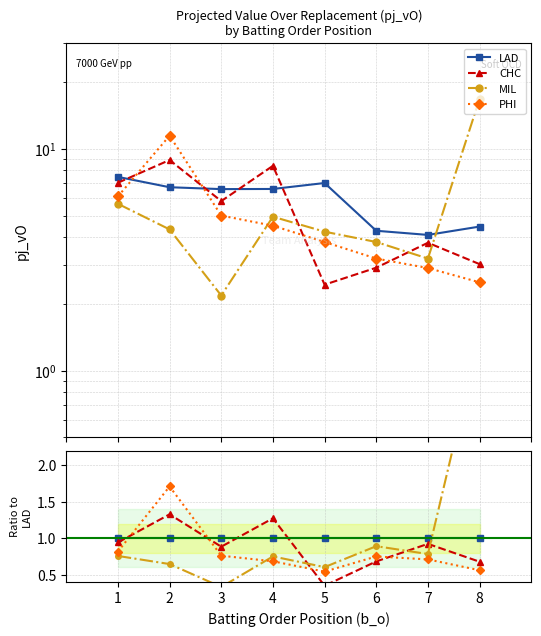

List the series in order of their peak value, lowest first.

LAD, CHC, PHI, MIL